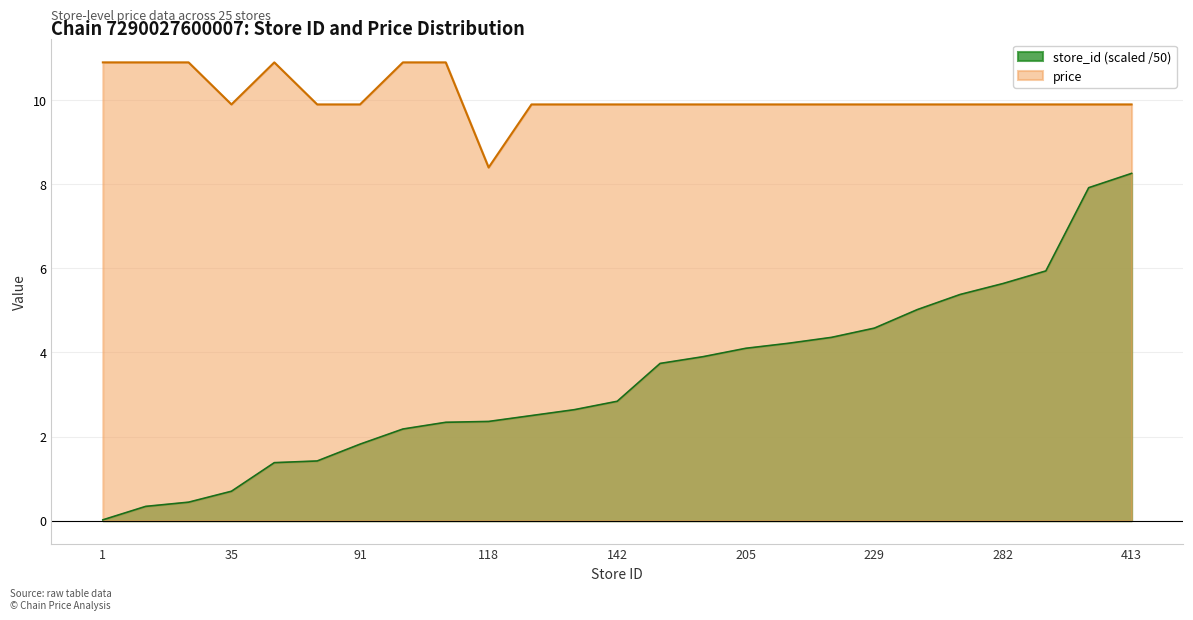

Which series has the largest total across all categories?

price